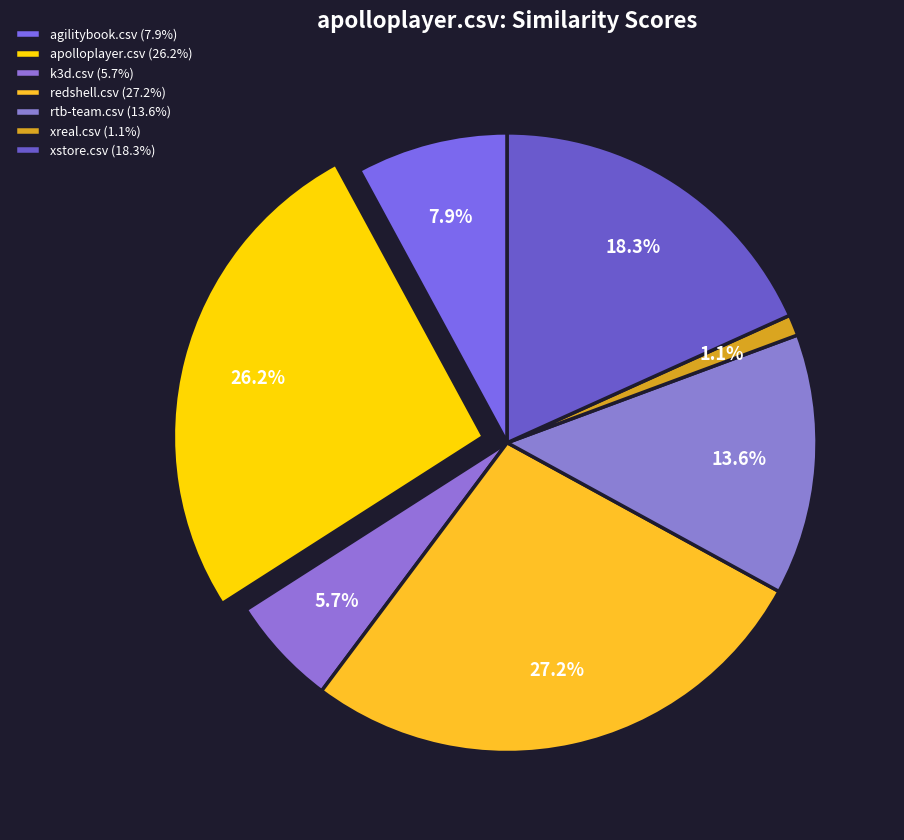

Count the number of slices in the pie.

7